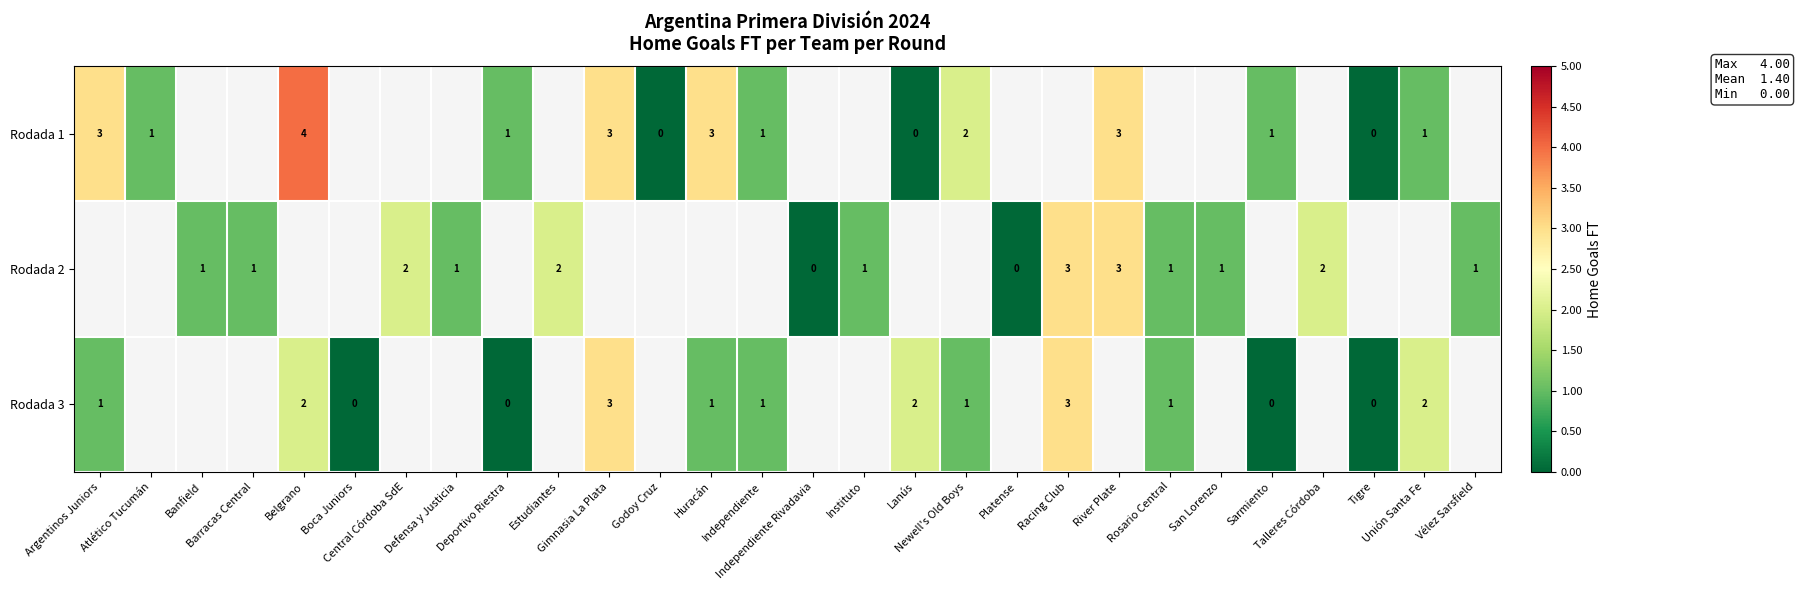

Count the Rodada 2 values in the range 0 to 2.

12